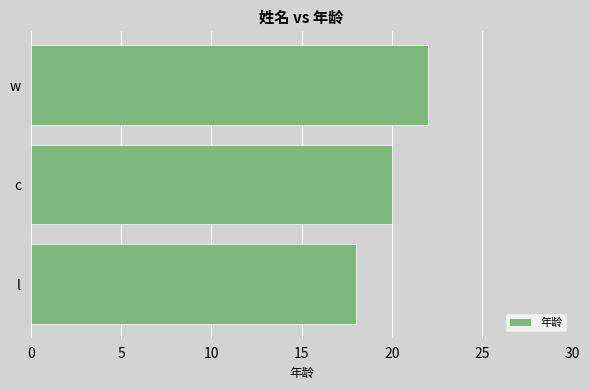

The chart shows a value of 11 at c. True or false?

False